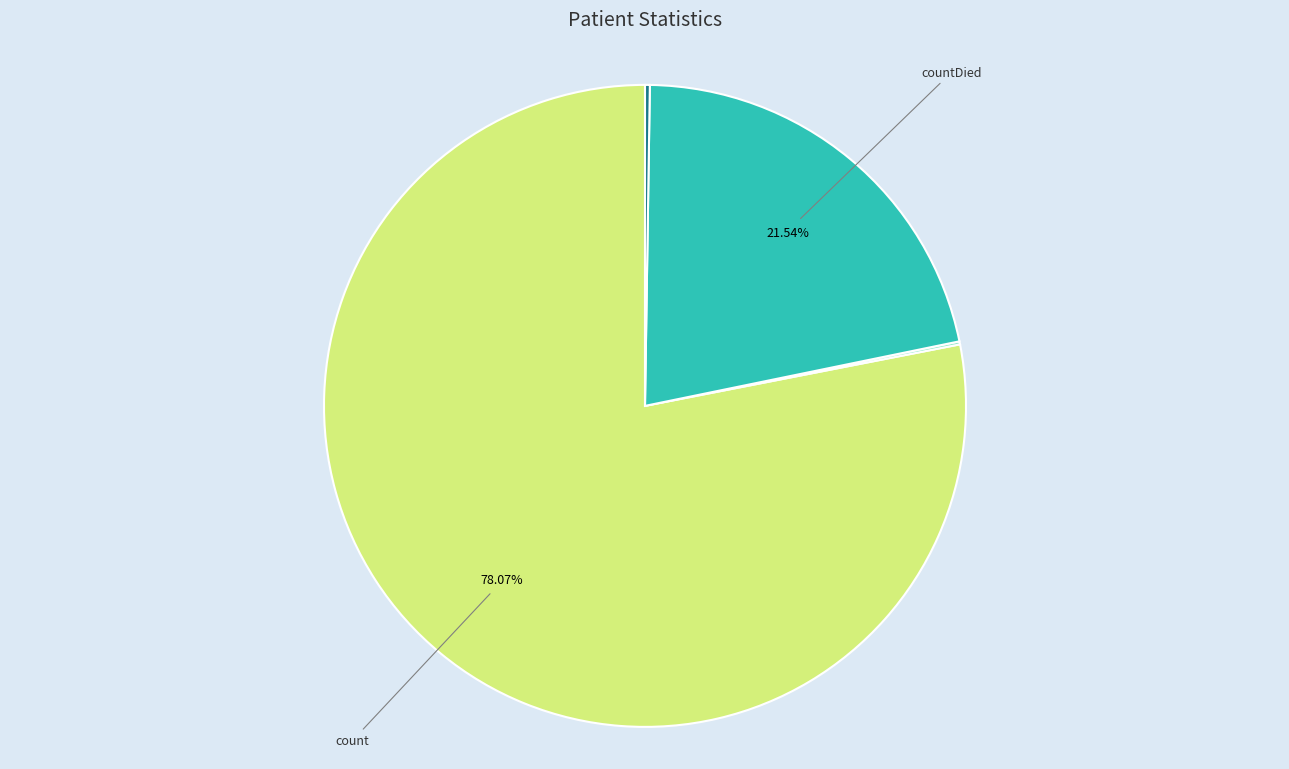

Is there a majority slice in this chart?

Yes